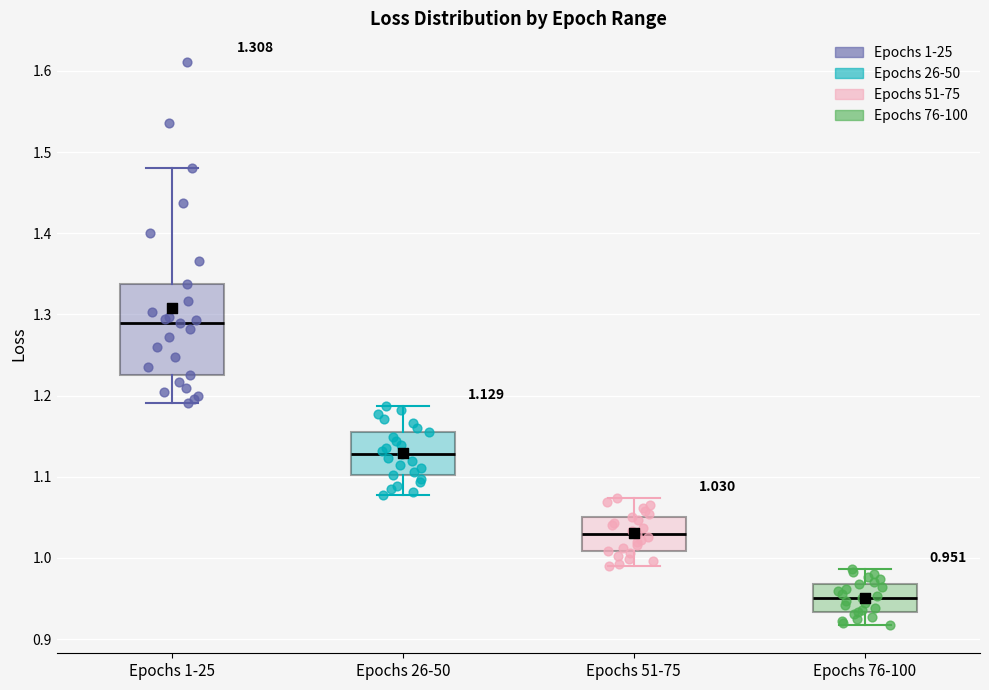

Which box's median line is the highest?

Epochs 1-25